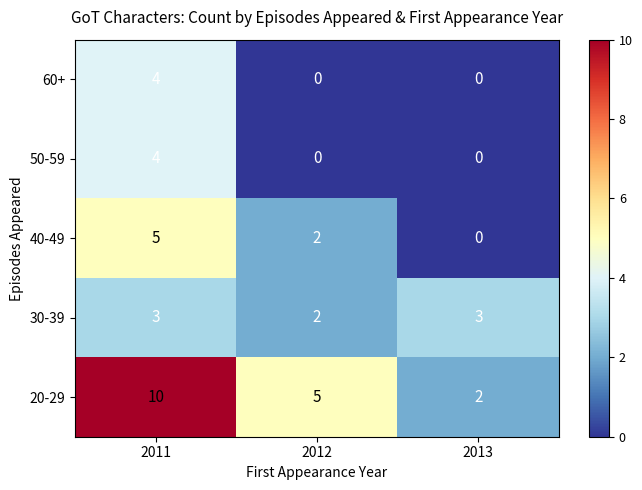

Which series has the largest range (max minus min)?

20-29